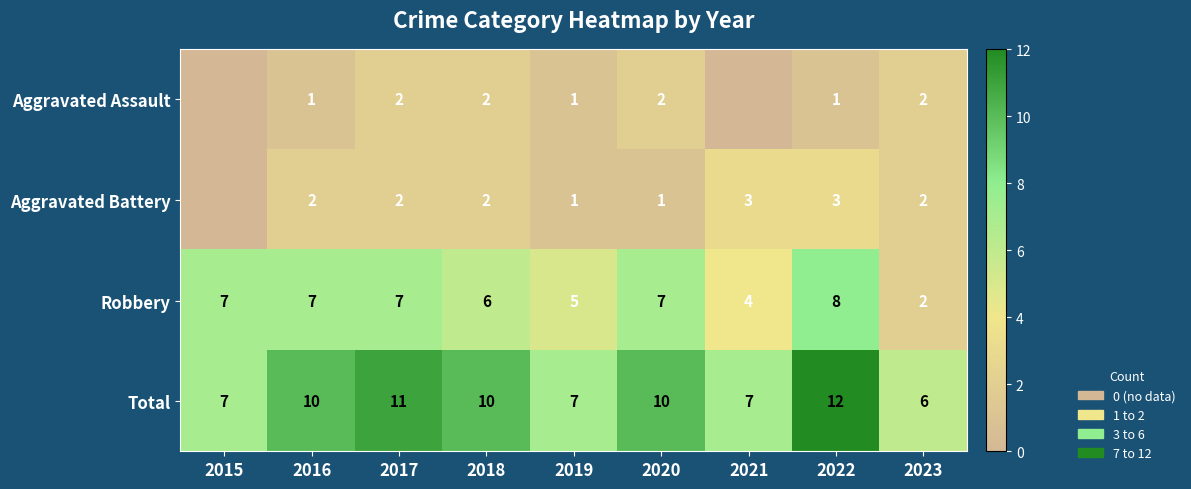

What is the difference between the second highest and second lowest values in the Robbery series?

3